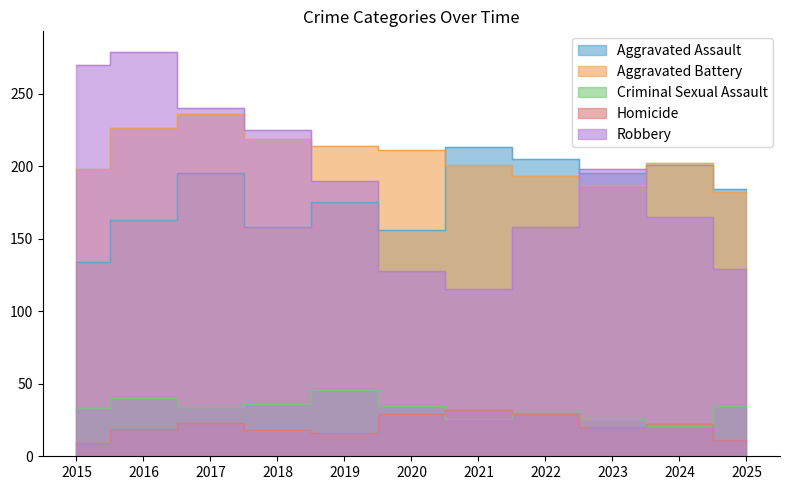

What is the sum of the Aggravated Assault values at 2018 and 2023?

353